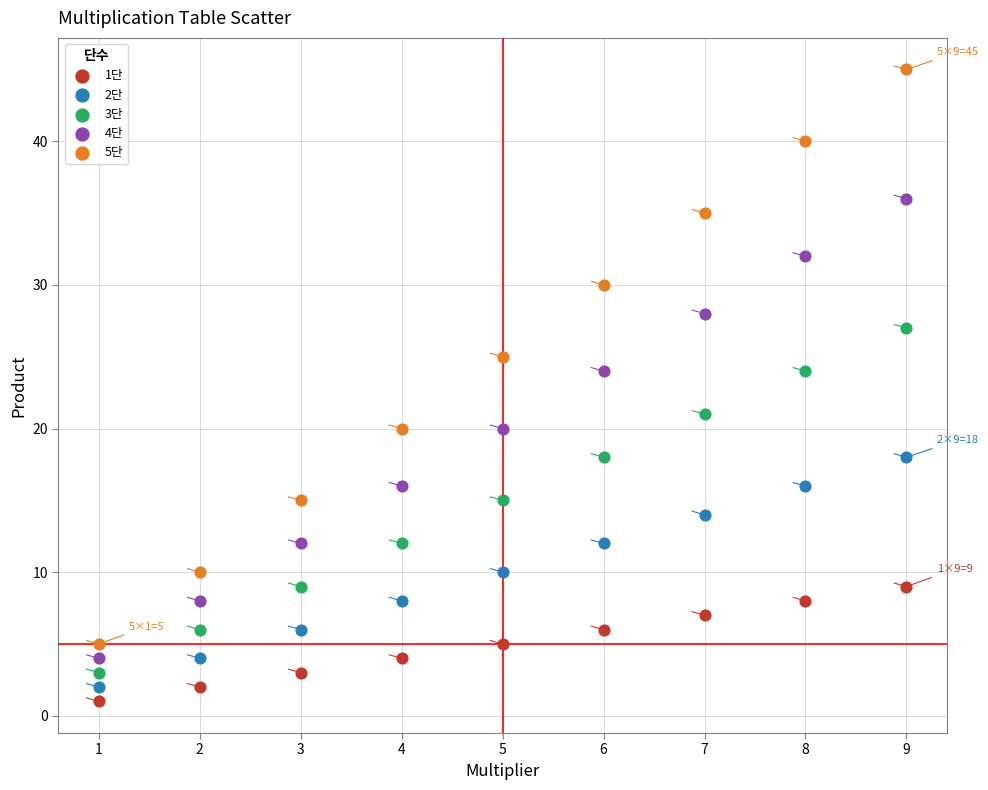

Which series has the largest Y range (max minus min)?

5단